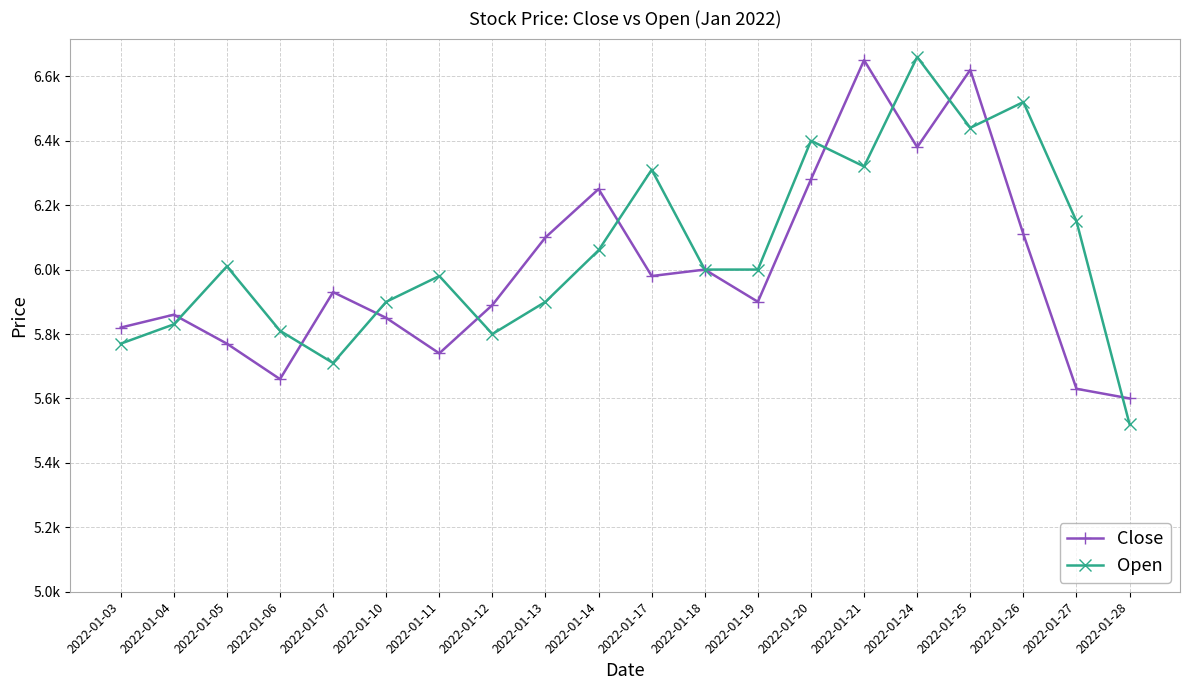

Is the value of Open at 2022-01-18 greater than the value of Close at 2022-01-19?

Yes